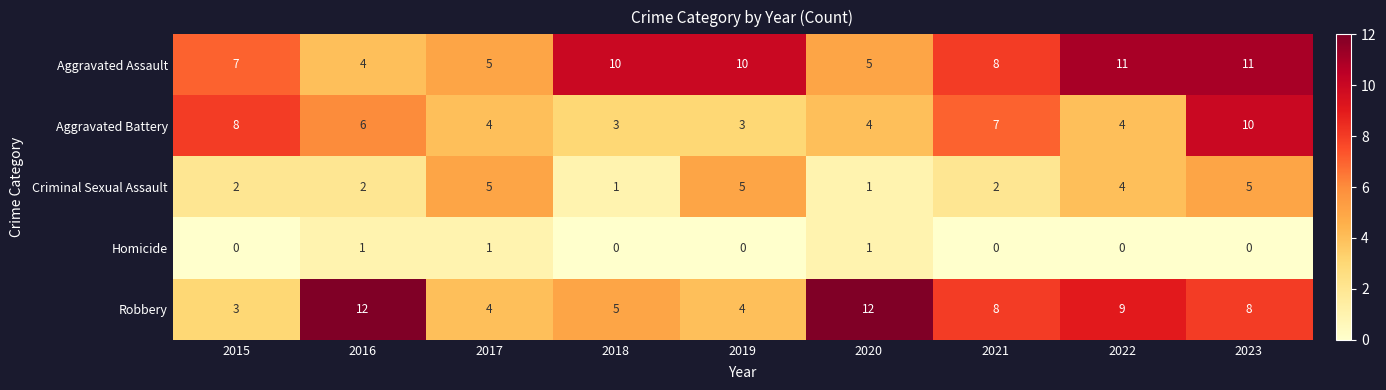

What is the spread (max minus min) of values at 2019?

10